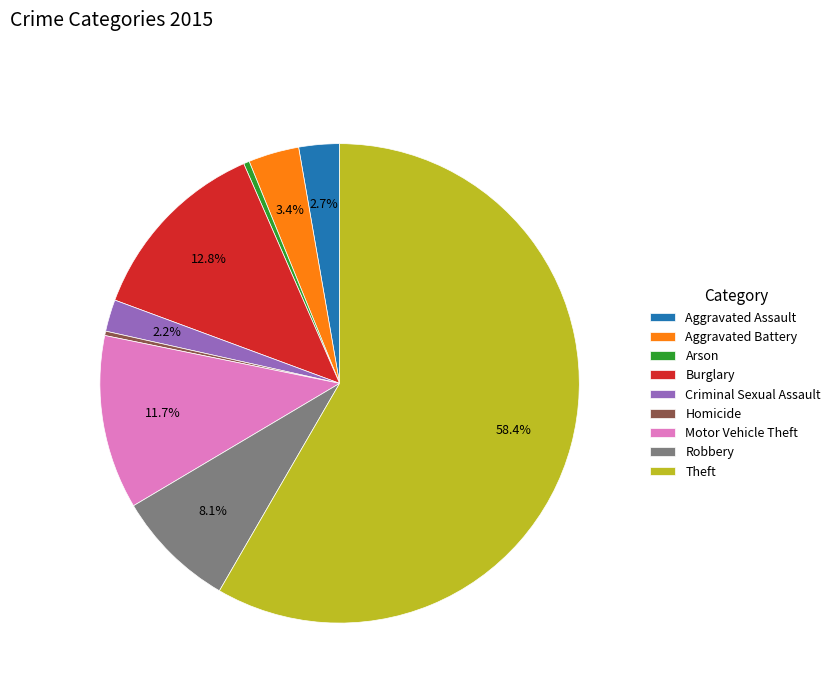

Is Motor Vehicle Theft the majority of the pie?

No